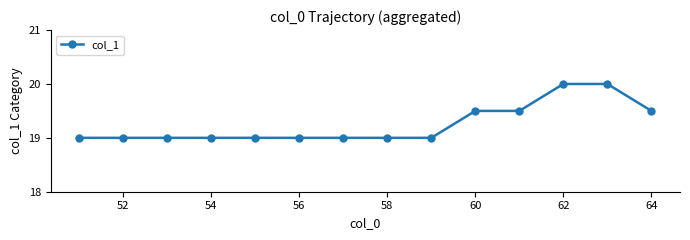

Reading right to left, list all the values displayed in this chart.

19.5	20.0	20.0	19.5	19.5	19.0	19.0	19.0	19.0	19.0	19.0	19.0	19.0	19.0